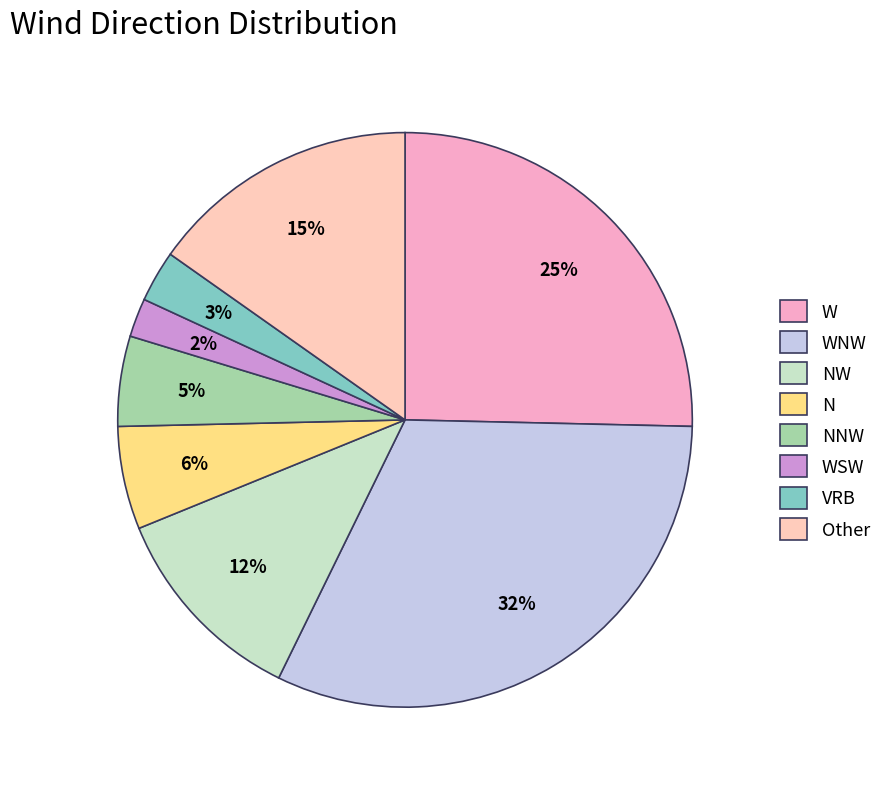

The NNW slice represents 5% of the pie. True or false?

True